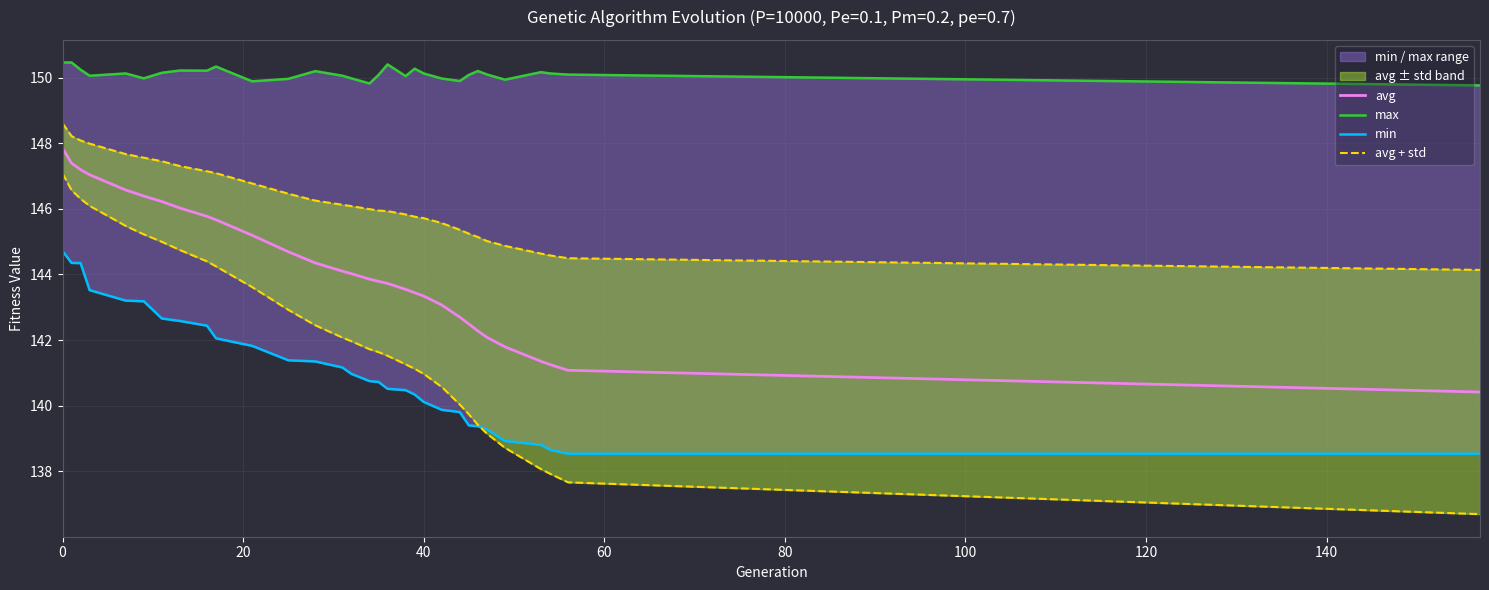

What is the minimum value for avg?

140.4